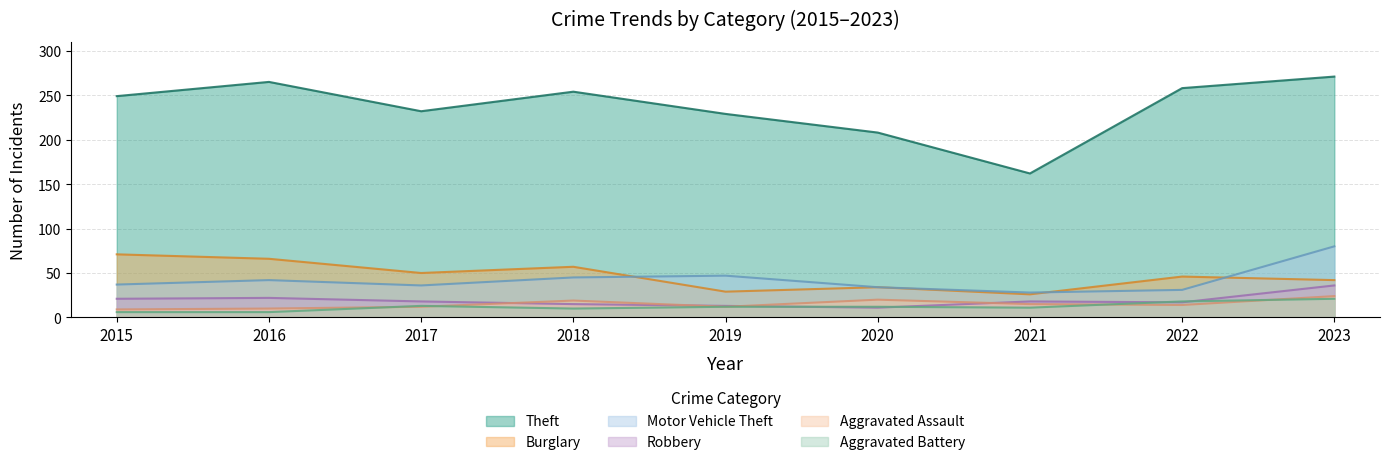

What is the greatest value displayed?

271